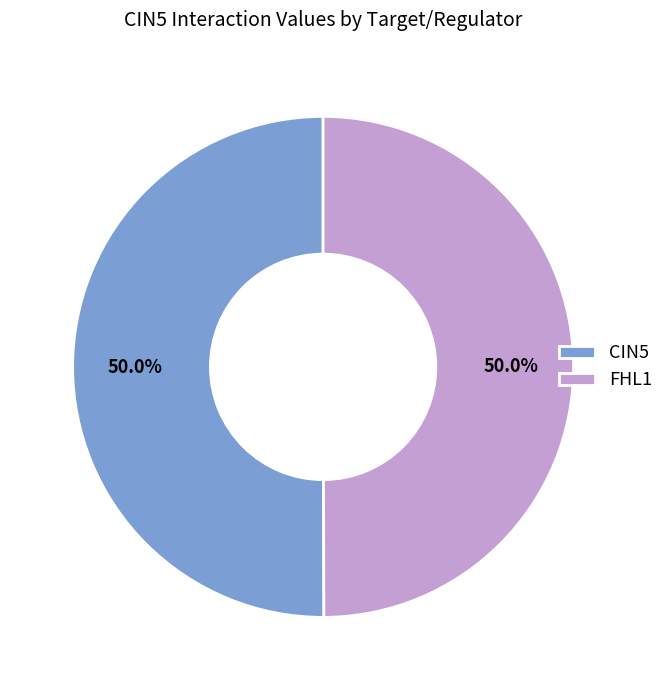

What is the ratio of the value at FHL1 to the value at CIN5?

1.0